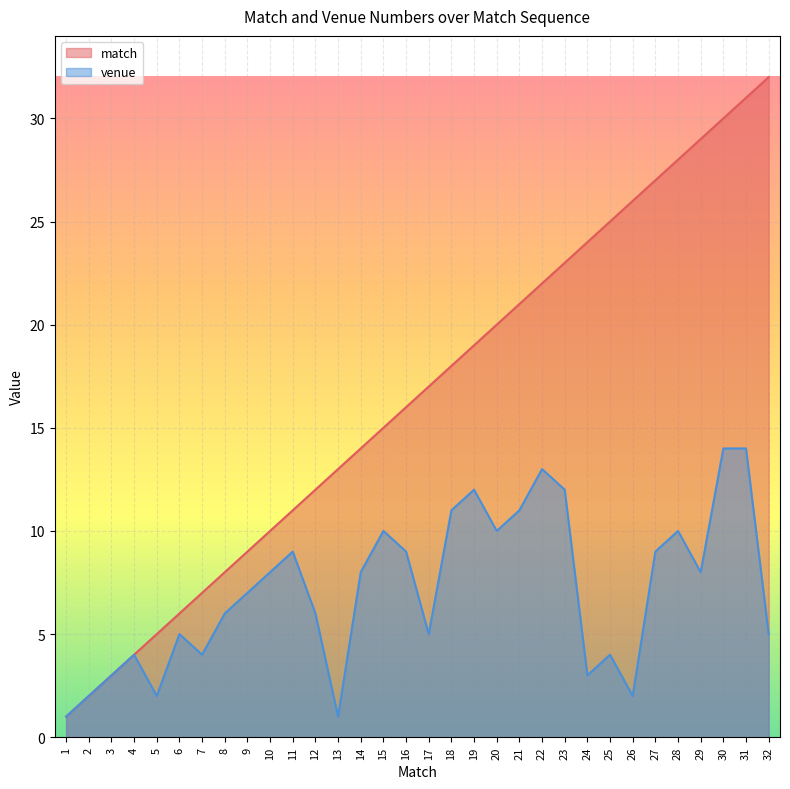

List the series in order of their overall mean, highest first.

match, venue